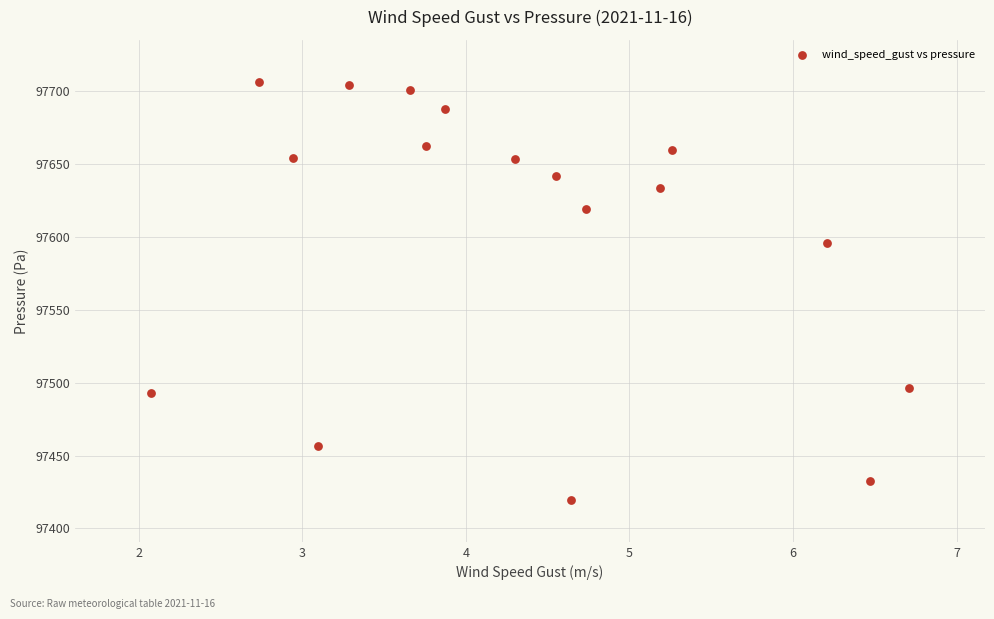

What is the range of Y values (max minus min)?

287.1